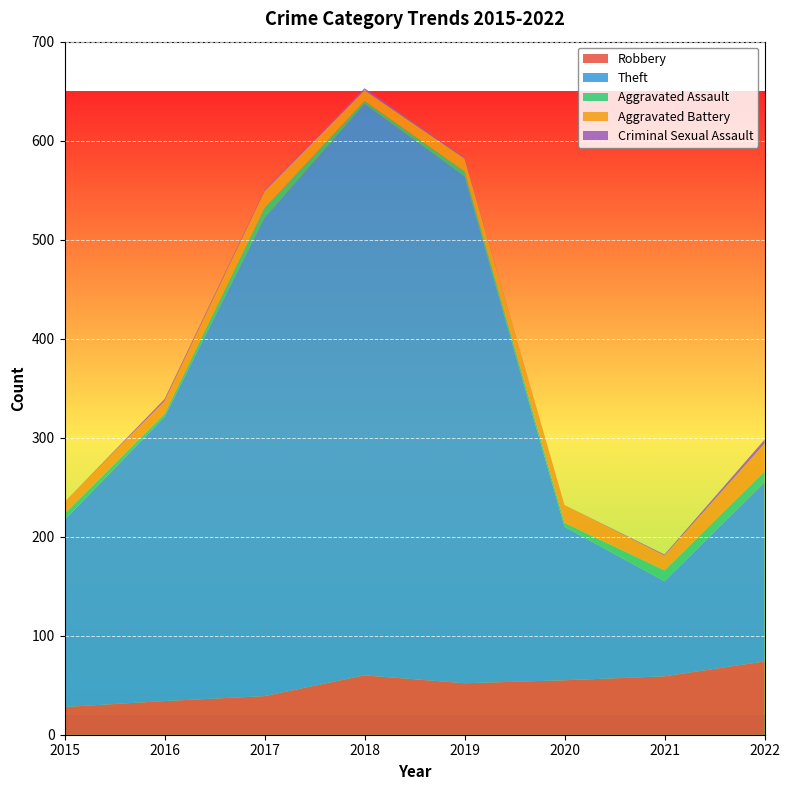

Reading left to right, what are all the values shown in this chart?

Robbery: 28	34	39	60	52	55	59	74
Theft: 189	287	483	577	512	155	96	181
Aggravated Assault: 6	3	10	3	5	4	11	11
Aggravated Battery: 12	13	17	11	13	18	15	28
Criminal Sexual Assault: 0	2	1	2	1	0	1	4